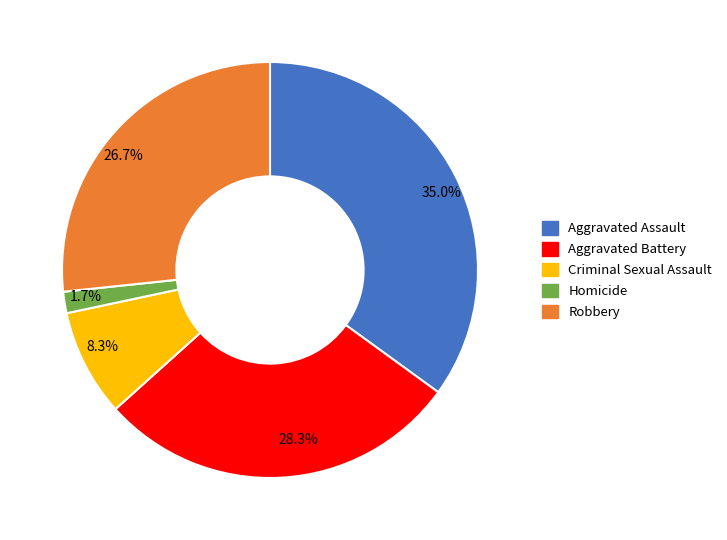

What percentage do 28.3% and 1.7% together represent?

30.0%